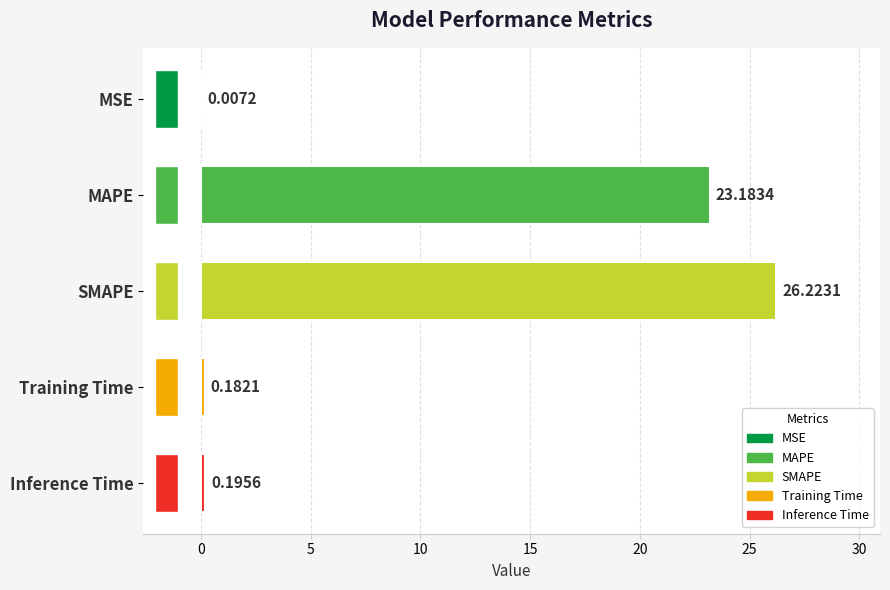

What is the change in value from MSE to Training Time?

+0.2